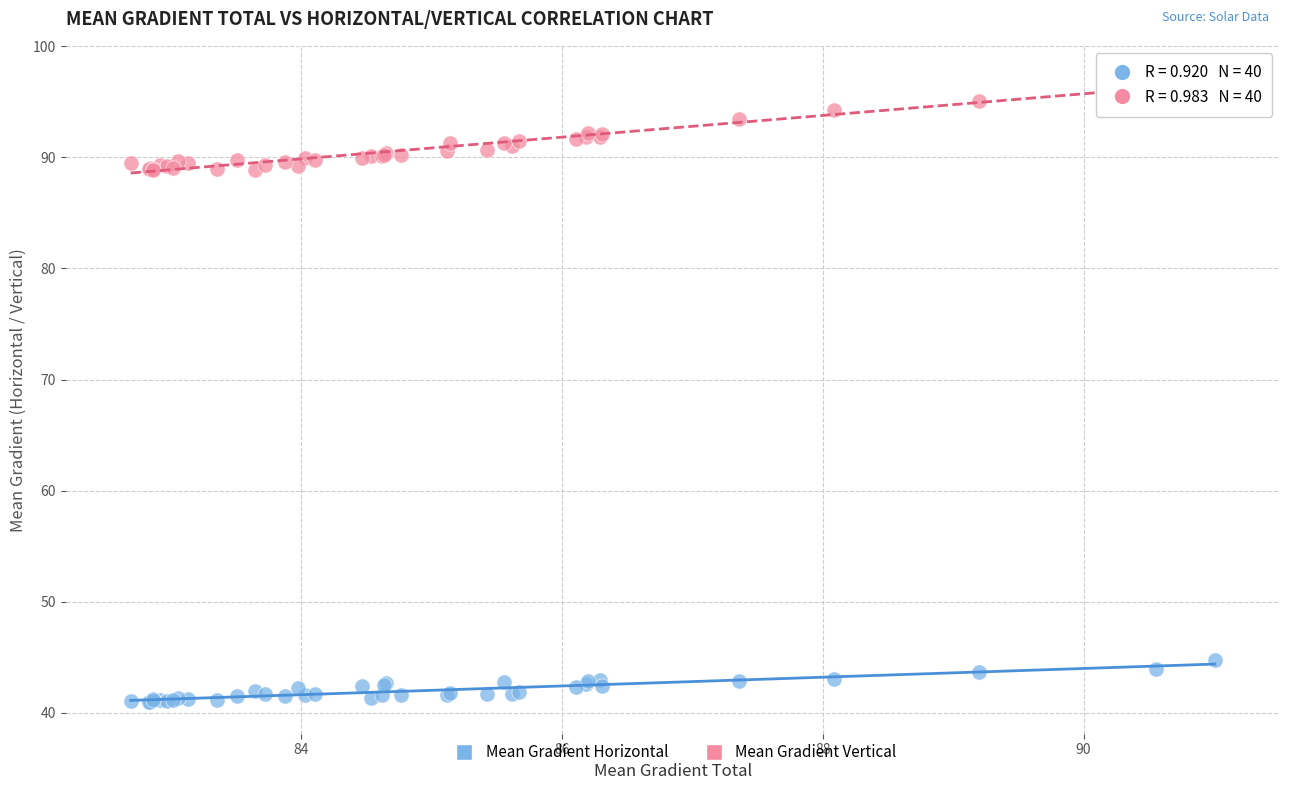

Which series contains the highest Y value?

Mean Gradient Vertical